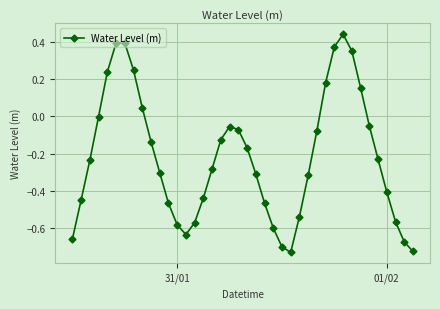

What is the difference between the second highest and second lowest values?

1.1